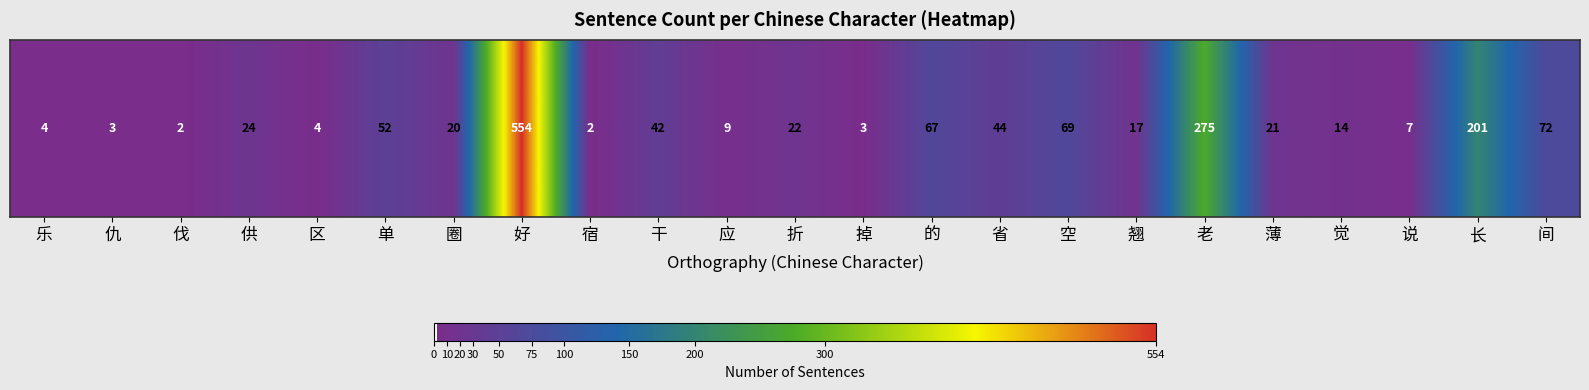

Which category has the lowest value across all series?

伐